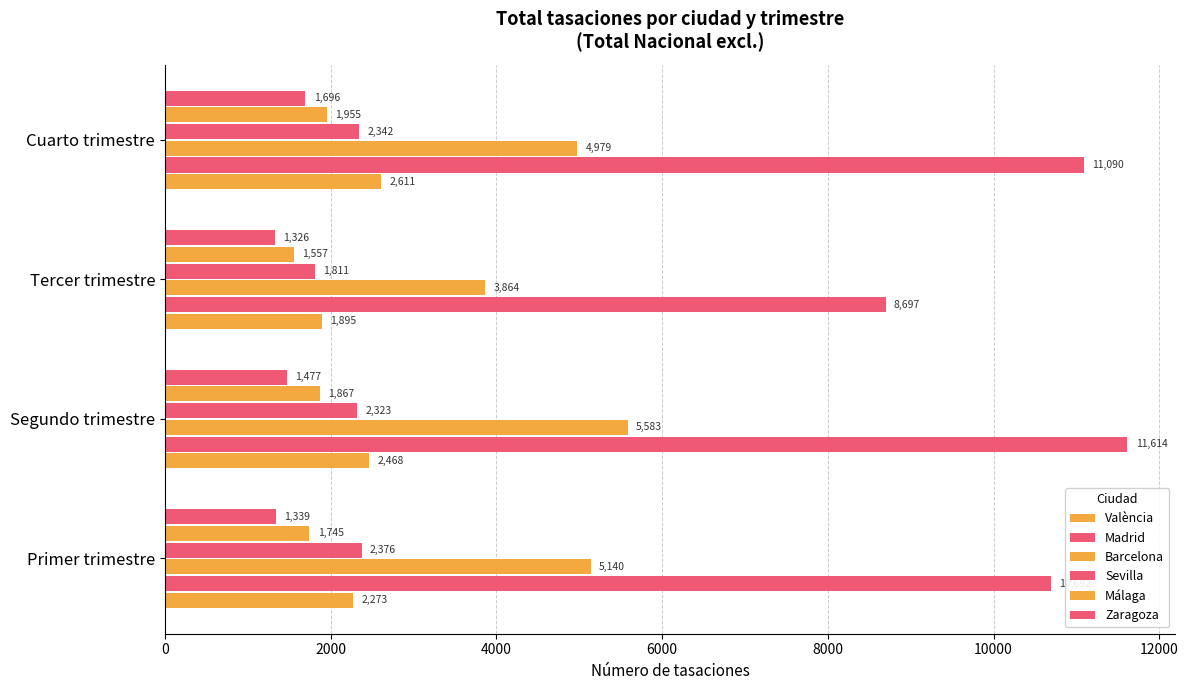

How many data points does each series have?

4